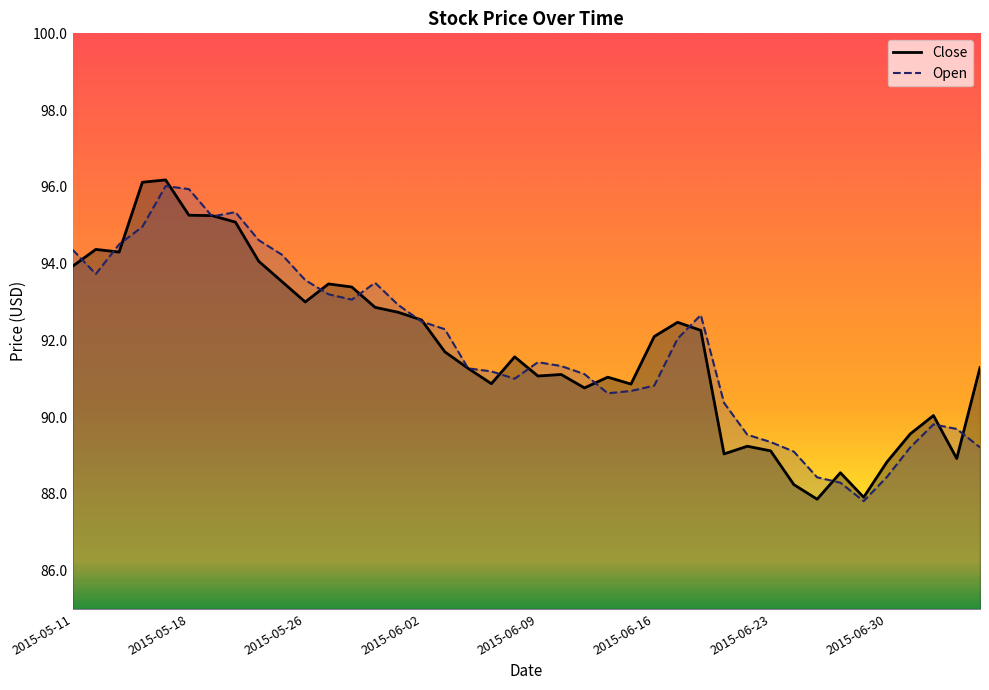

Between which two adjacent categories do Close and Open first intersect?

2015-05-11 and 2015-05-18